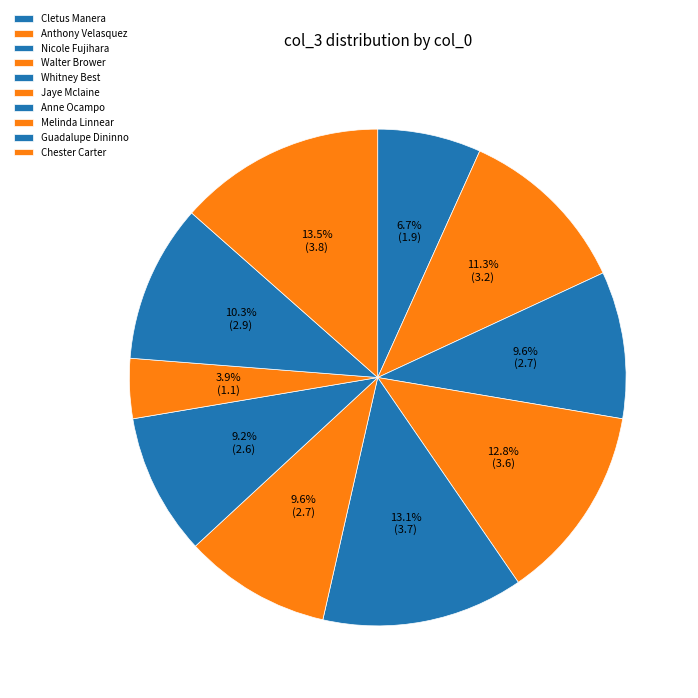

Approximately how many times larger is the value at Guadalupe Dininno compared to Nicole Fujihara?

1.1